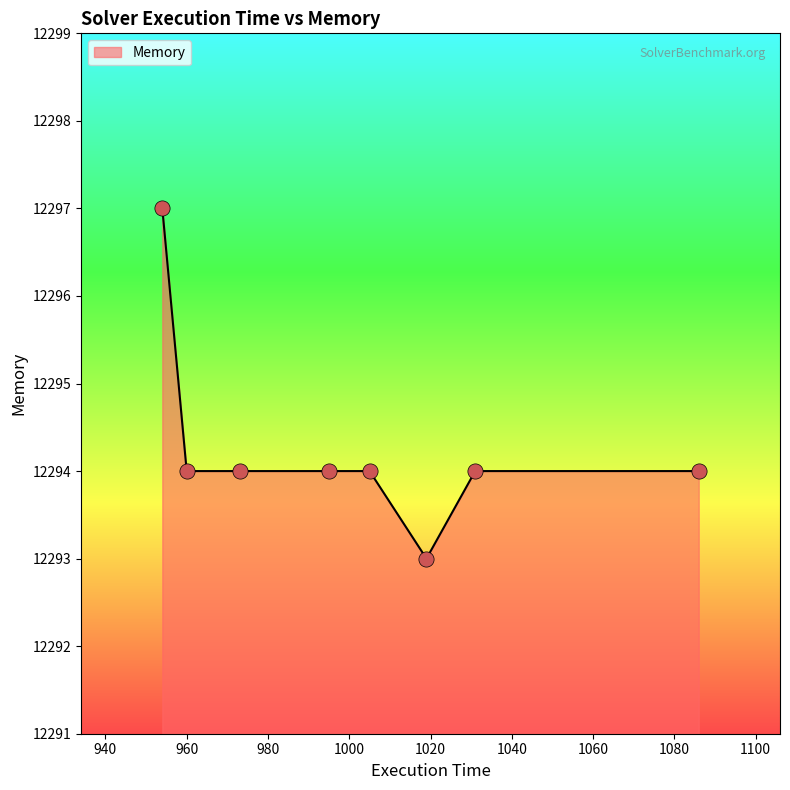

What is the sum of all values?

98354